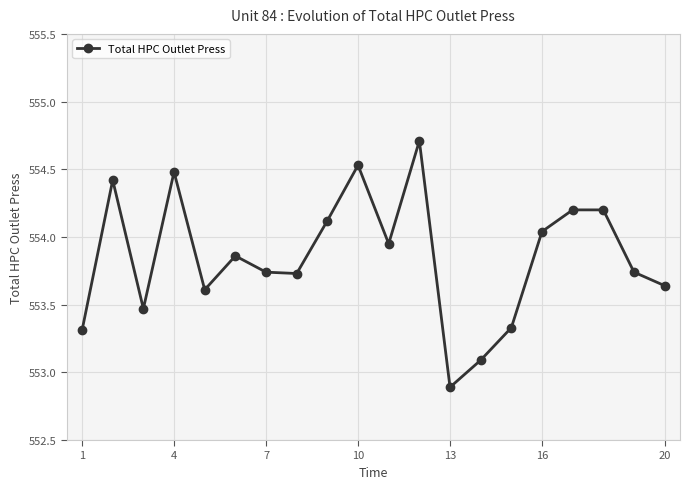

What is the value of the 17th point from the left?

554.2